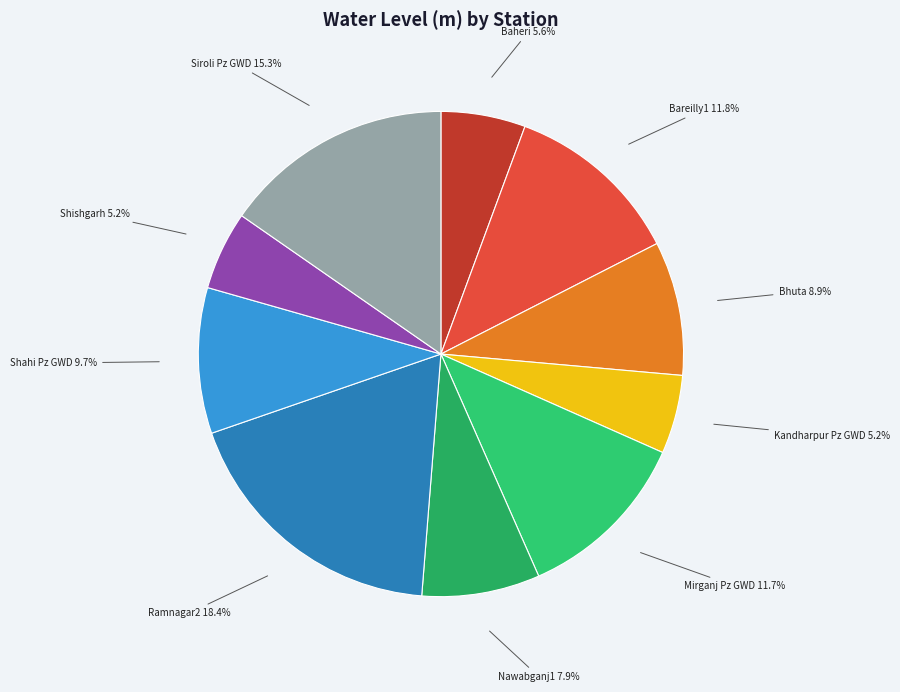

To the nearest percent, what is the average slice percentage?

10%